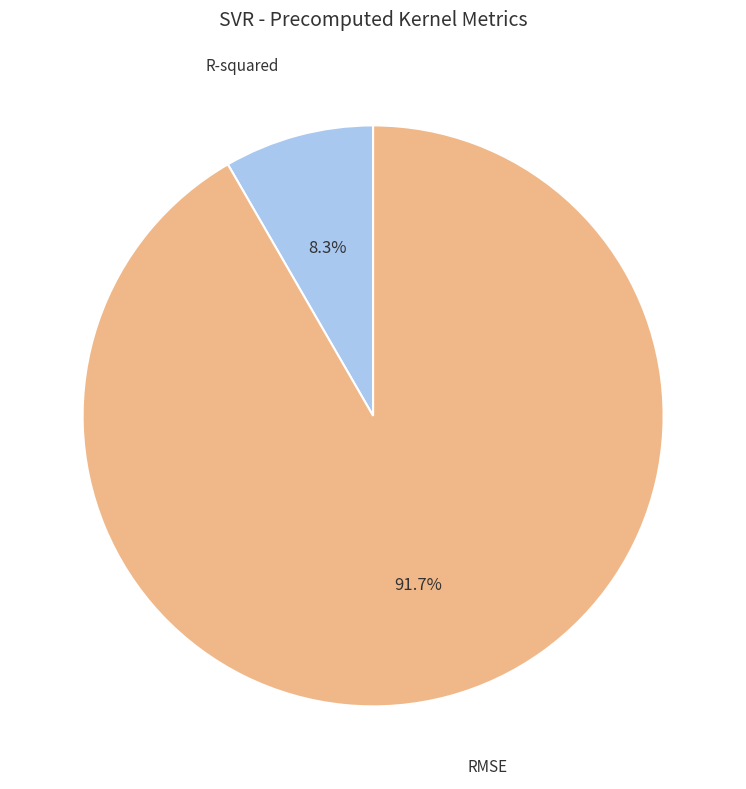

Does RMSE represent more than half of the total?

Yes